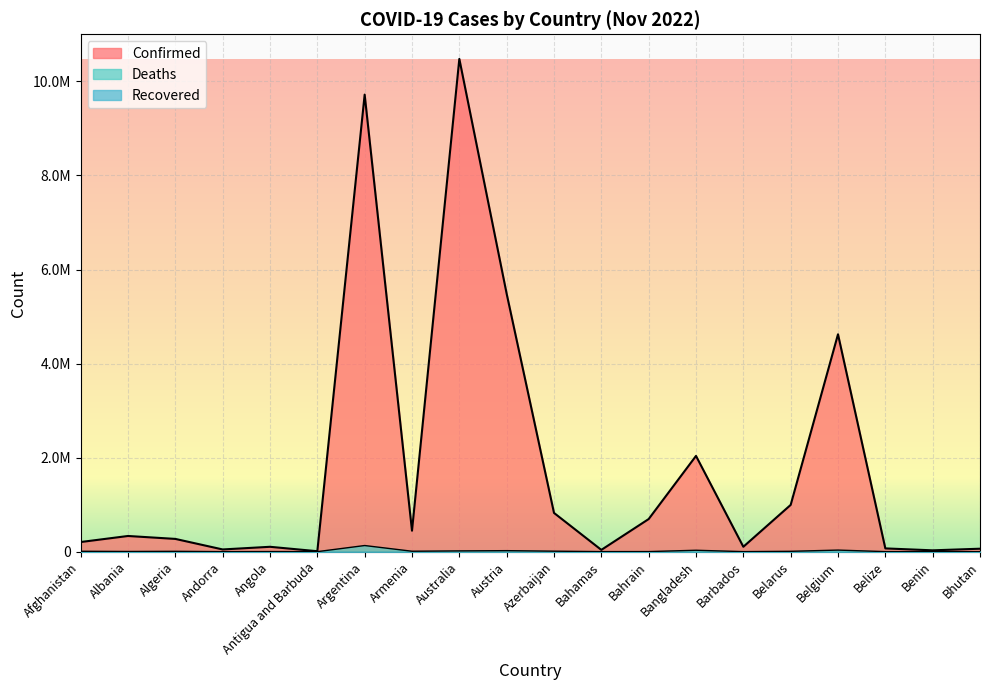

Does the chart display data point markers on the line(s)?

No